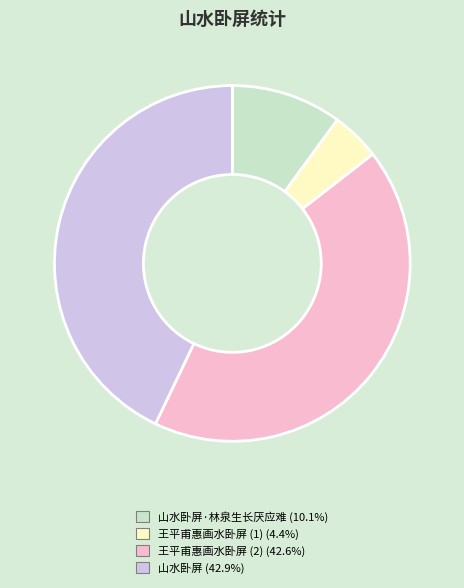

How many segments does this pie chart have?

4